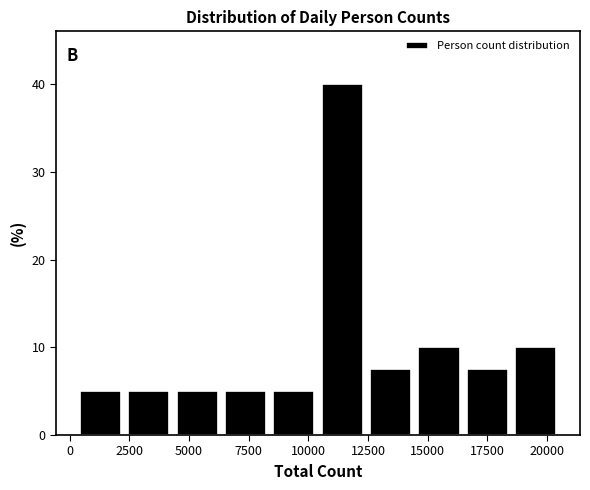

Reading left to right, list every bar in this chart as the range it spans on the x-axis followed by its height. Neither the bar edges nor the heights are printed on the chart, so give them approximately, as read against the axes.

500 to 2500: 5
2500 to 4500: 5
4500 to 6500: 5
6500 to 8500: 5
8500 to 10500: 5
10500 to 12500: 40
12500 to 14500: 8
14500 to 16500: 10
16500 to 18500: 8
18500 to 20500: 10